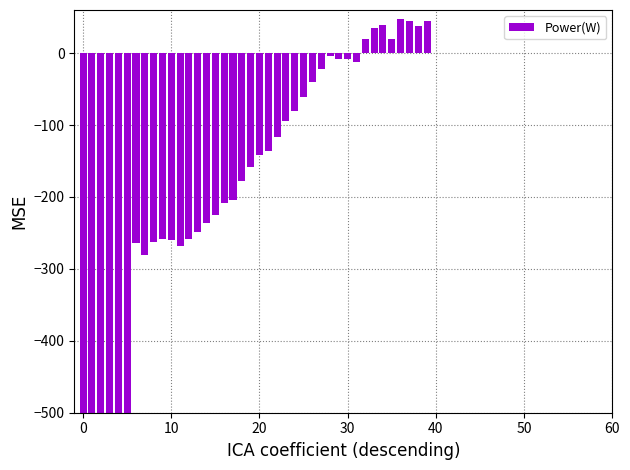

How many data points are less than -142?

21